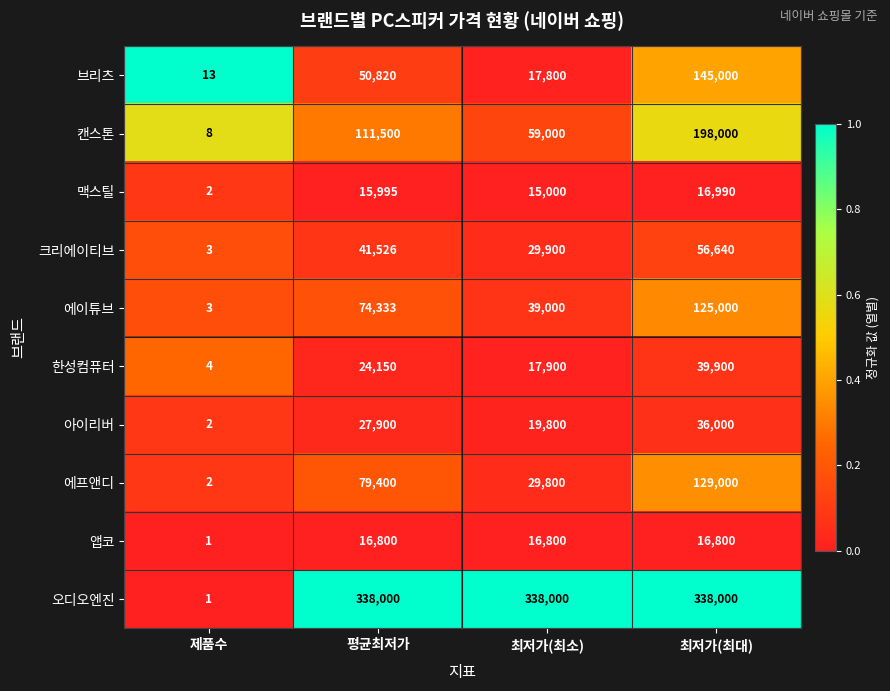

The 캔스톤 series shows 3 at 제품수. True or false?

False